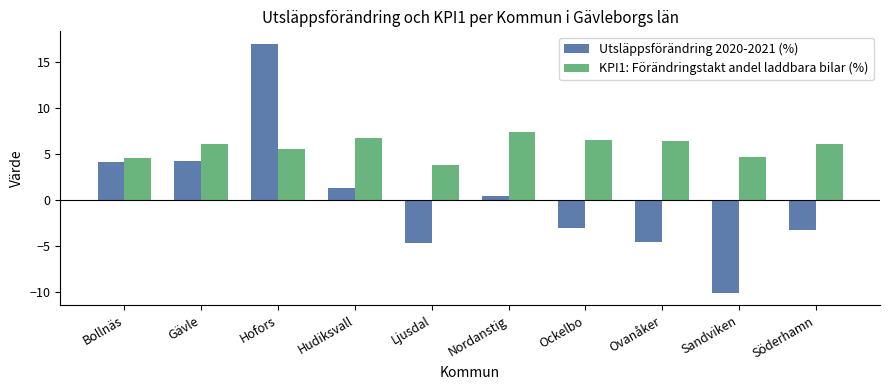

Which series has the largest range (max minus min)?

Utsläppsförändring 2020-2021 (%)